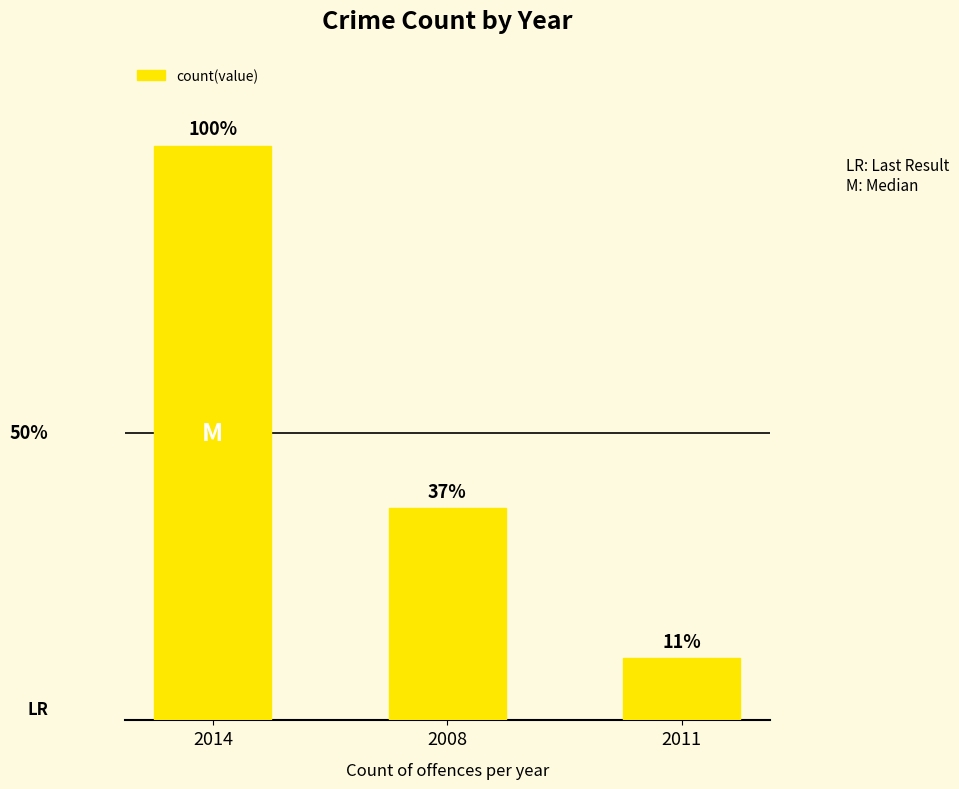

Reading right to left, what are all the values shown in this chart?

515	1756	4757